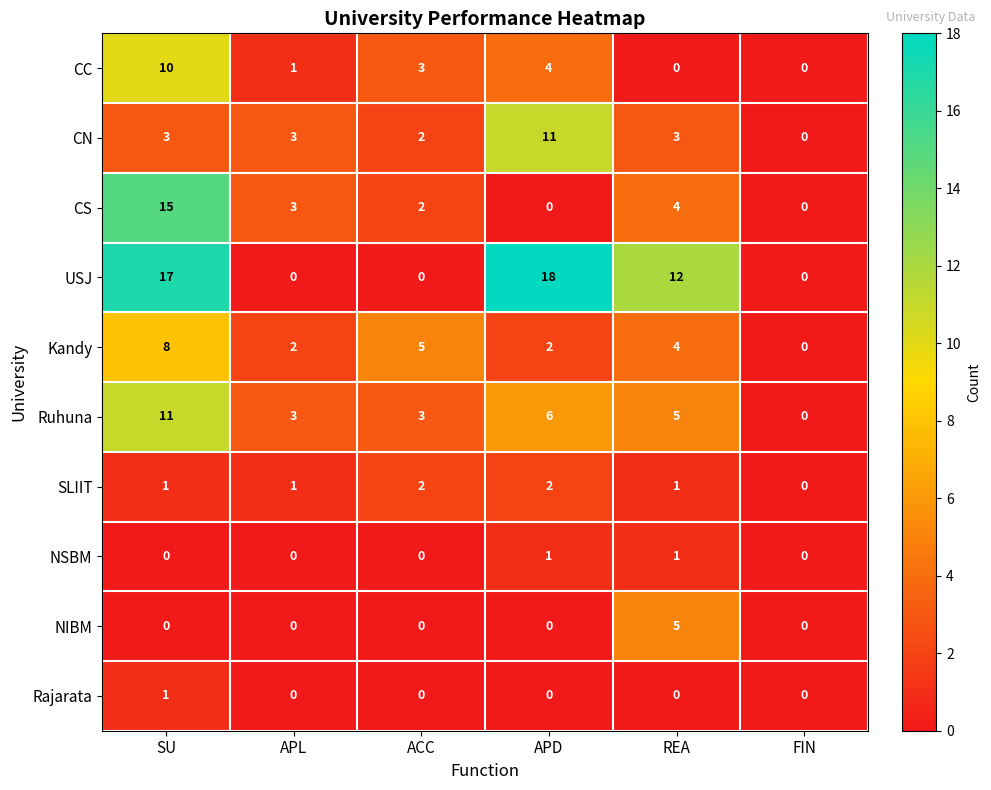

Count the number of data series in this chart.

10